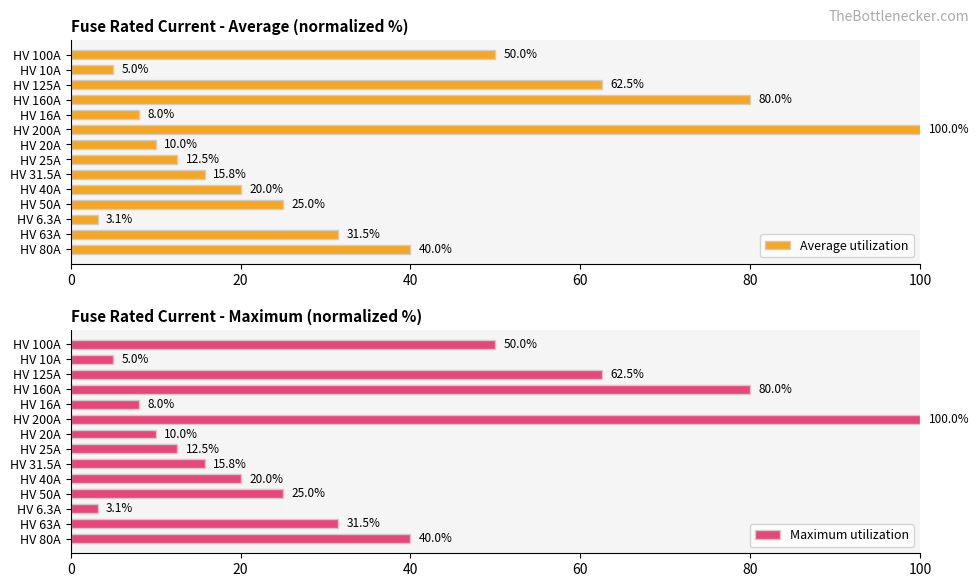

What is the sum of all Average utilization values?

463.4